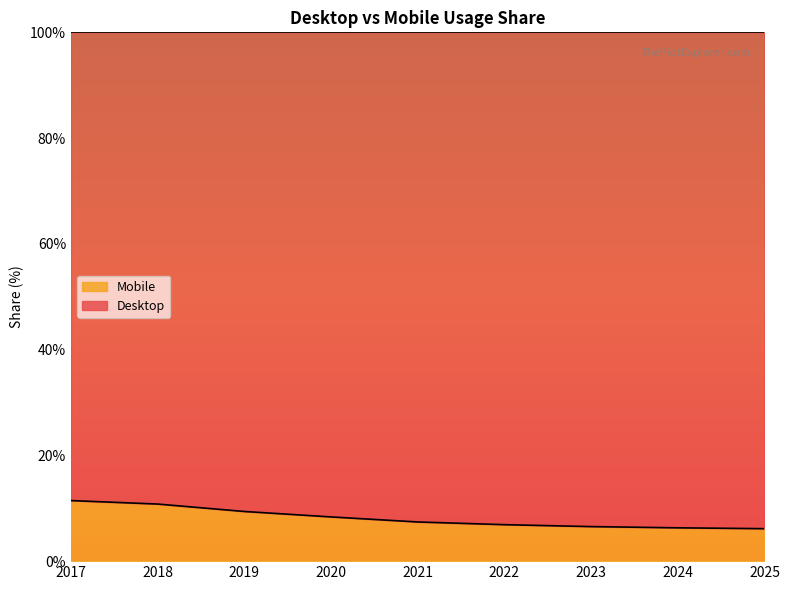

Reading left to right, what are all the values shown in this chart?

11.5	10.8	9.4	8.4	7.4	6.9	6.5	6.3	6.1